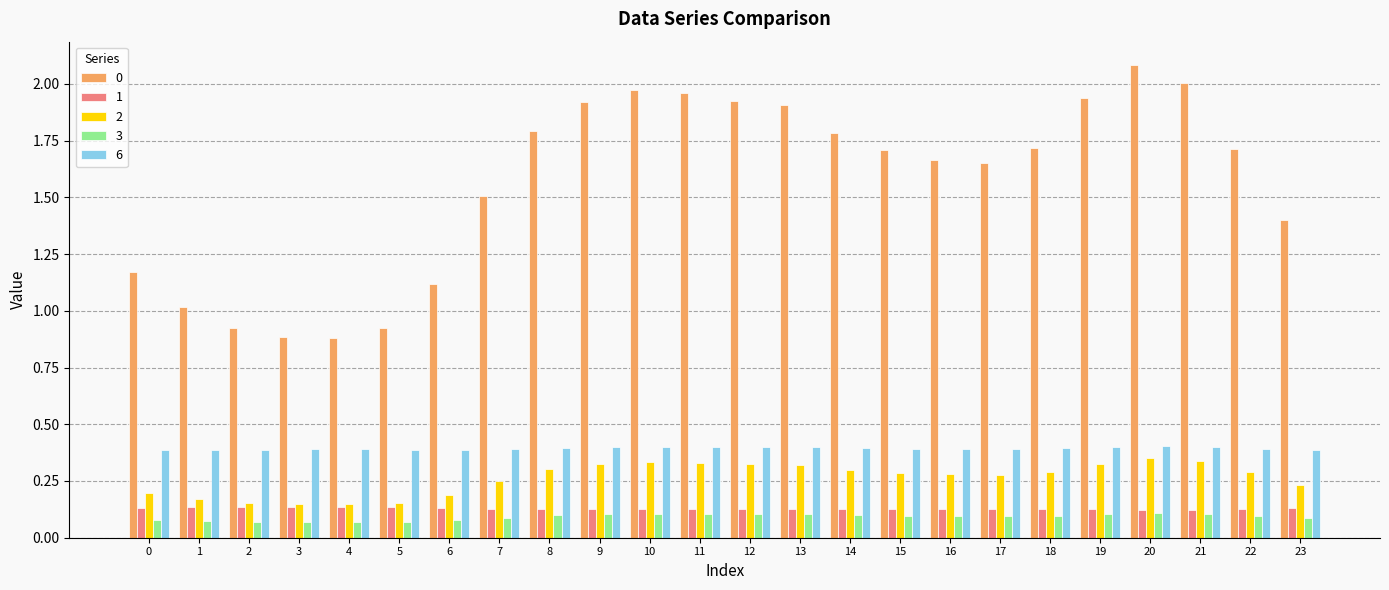

What is the average value of the 0 series?

1.6